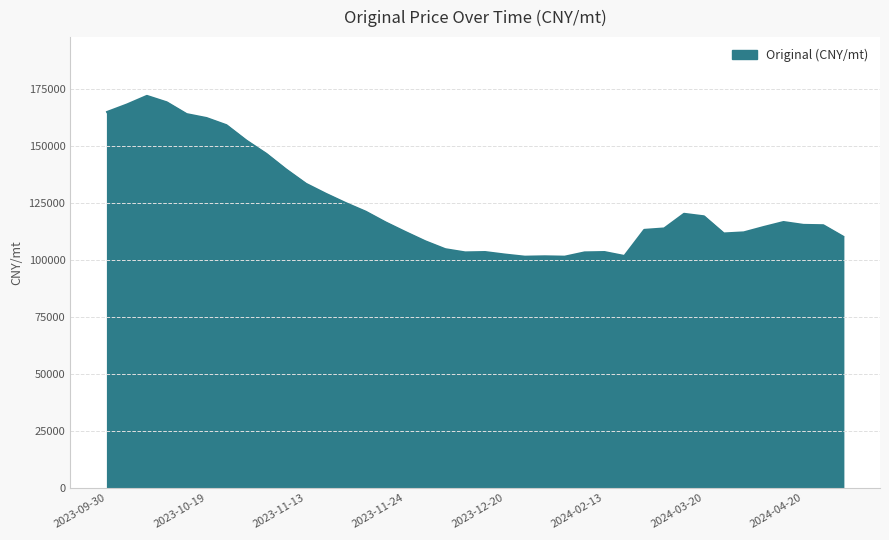

What is the difference between the maximum and minimum values?

70512.8